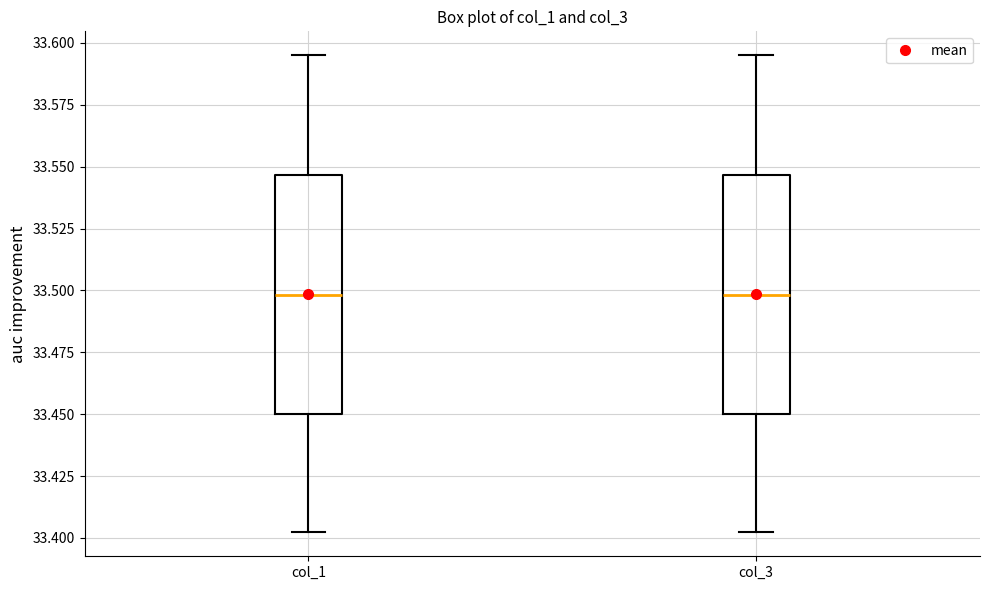

Reading left to right, transcribe this box plot: for each box, give where its median line is, the range the box spans, and where its two whiskers end, as read against the y-axis. The values are not printed on the chart, so give them approximately, as read against the axis.

col_1: median 33.500, box 33.450 to 33.545, whiskers 33.400 to 33.595
col_3: median 33.500, box 33.450 to 33.545, whiskers 33.400 to 33.595